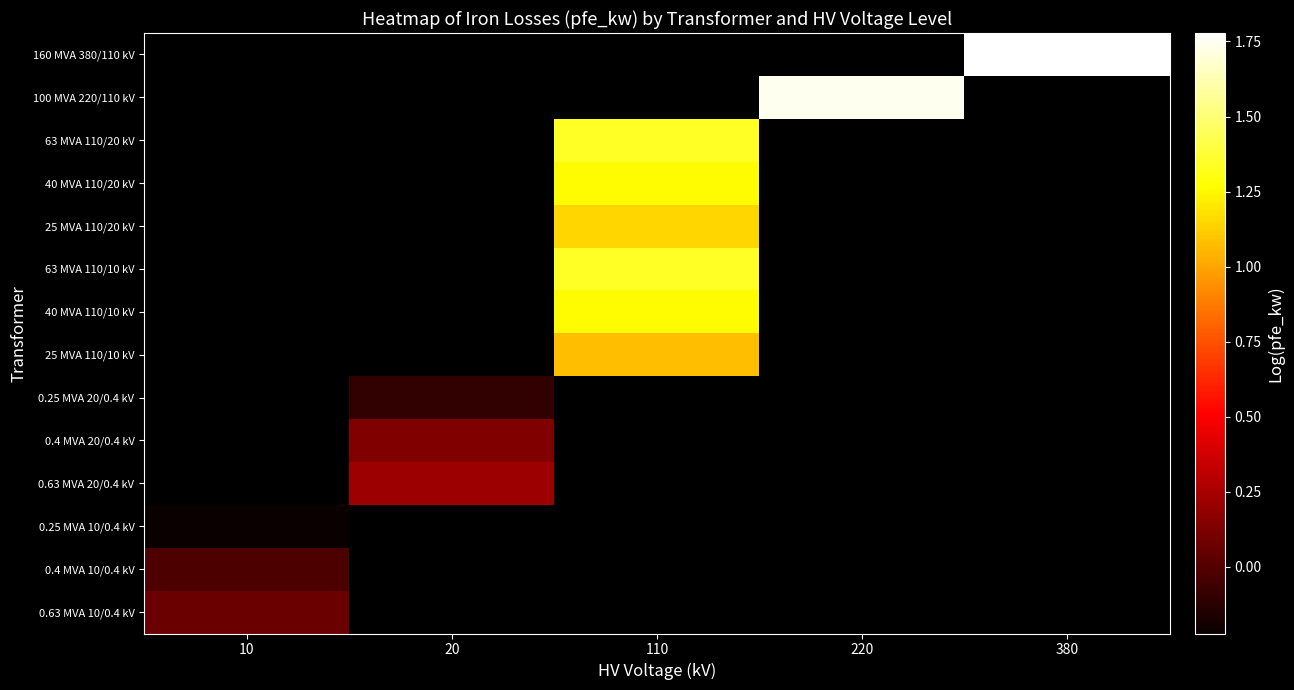

Count the number of categories in the chart.

5